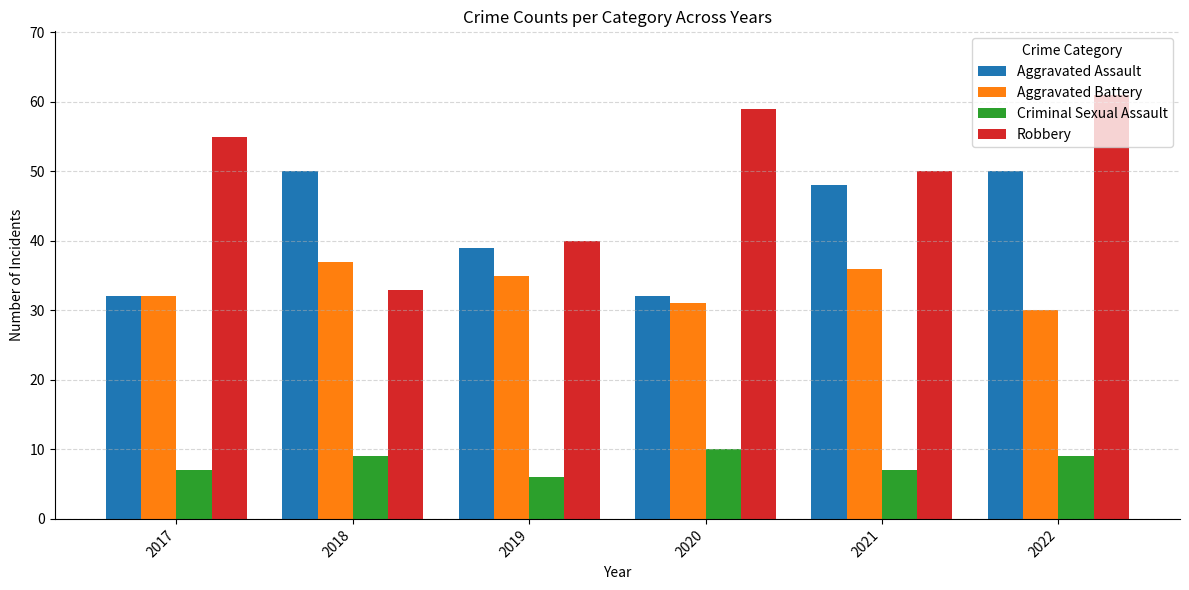

Reading left to right, transcribe all the data shown in this chart.

Aggravated Assault: 2017=32	2018=50	2019=39	2020=32	2021=48	2022=50
Aggravated Battery: 2017=32	2018=37	2019=35	2020=31	2021=36	2022=30
Criminal Sexual Assault: 2017=7	2018=9	2019=6	2020=10	2021=7	2022=9
Robbery: 2017=55	2018=33	2019=40	2020=59	2021=50	2022=61